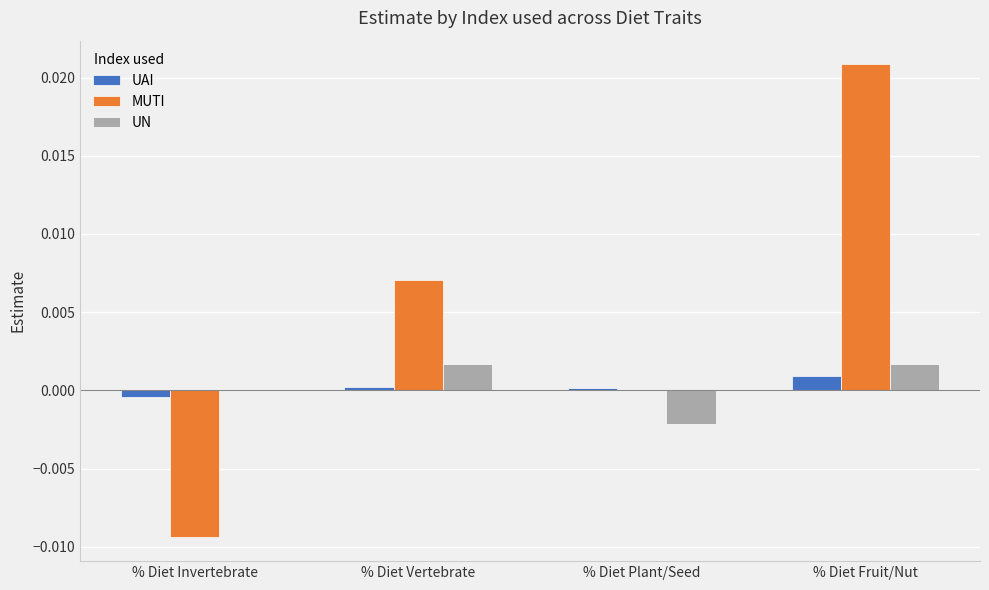

The value of MUTI at % Diet Vertebrate is 0.0. True or false?

True